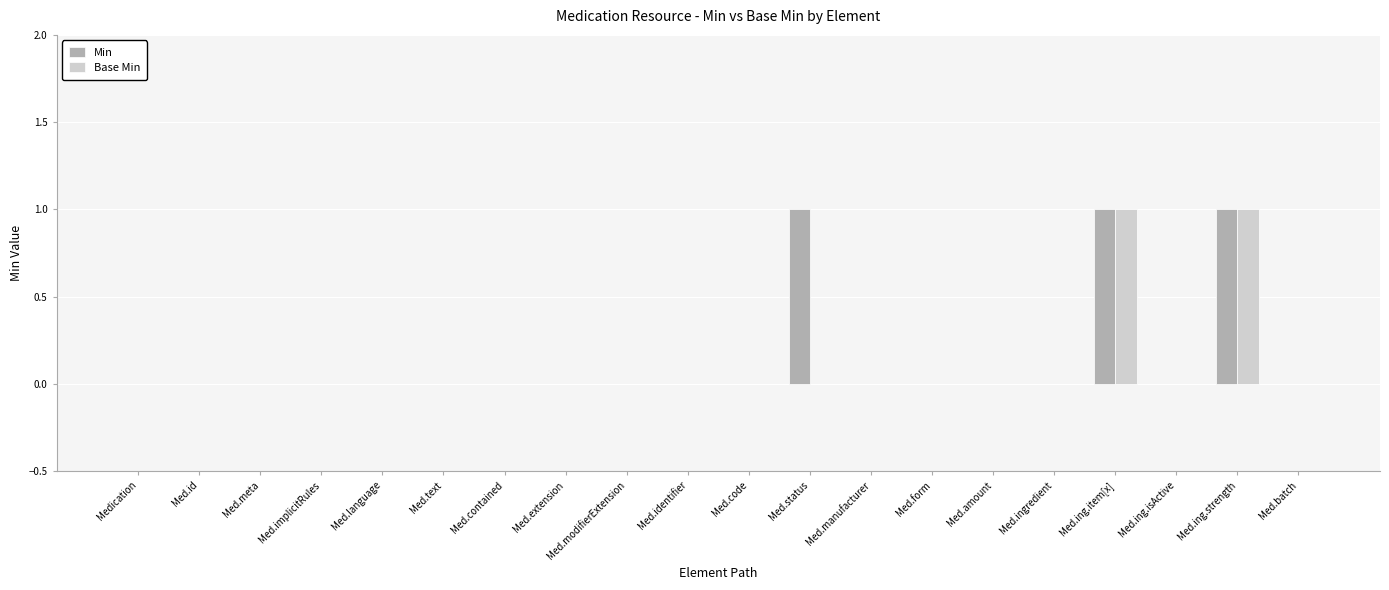

Are the bars horizontal?

No